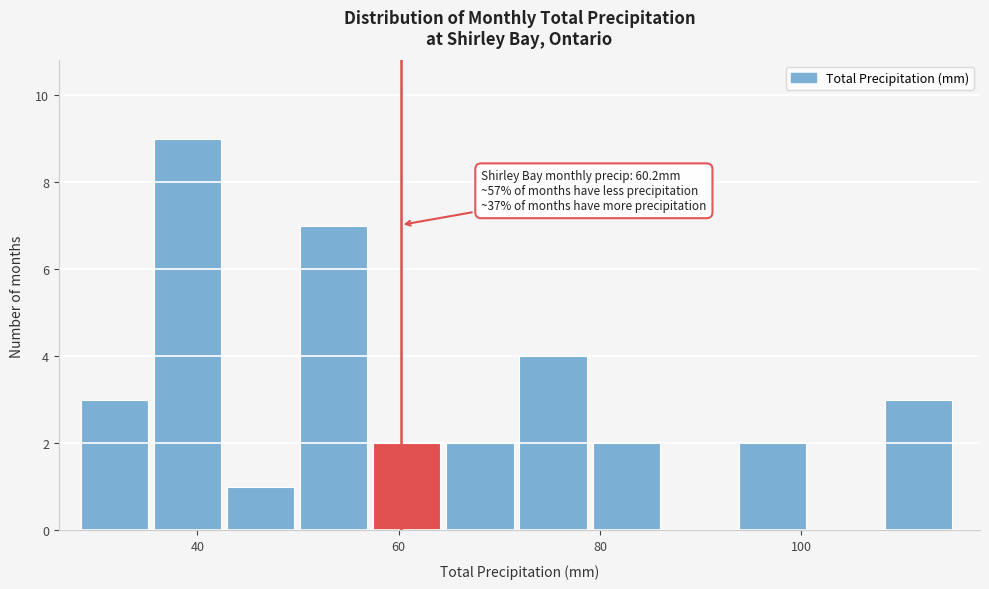

Read against the x-axis, roughly where is the centre of the tallest bar?

40